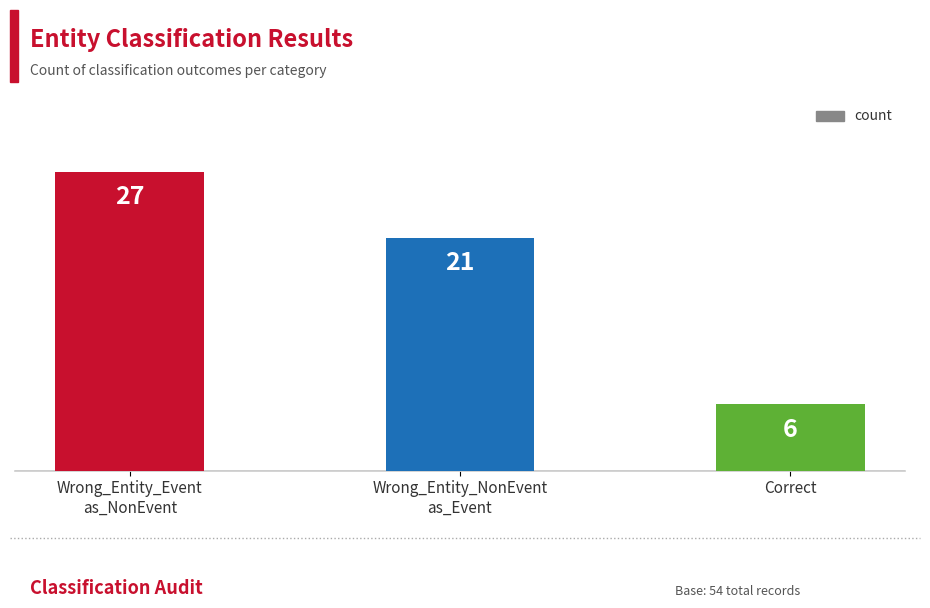

At which category does the chart reach its minimum across all series?

Correct